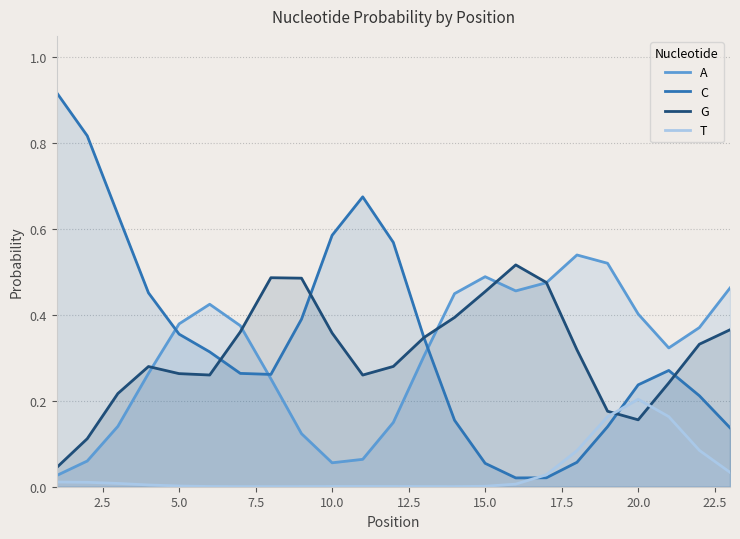

What are all the series names shown in the legend?

A, C, G, T